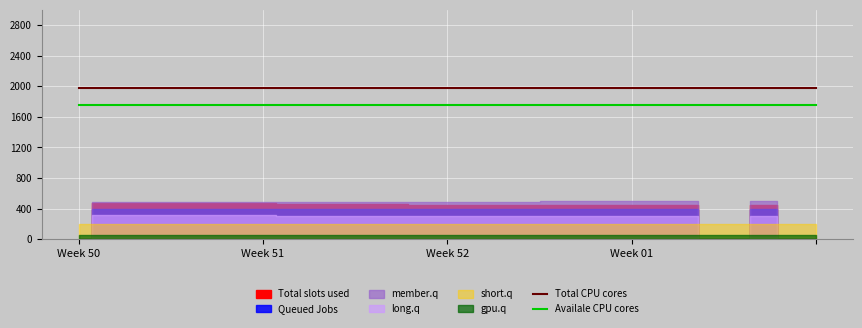

True or false: Availale CPU cores and Total CPU cores cross at least once.

False